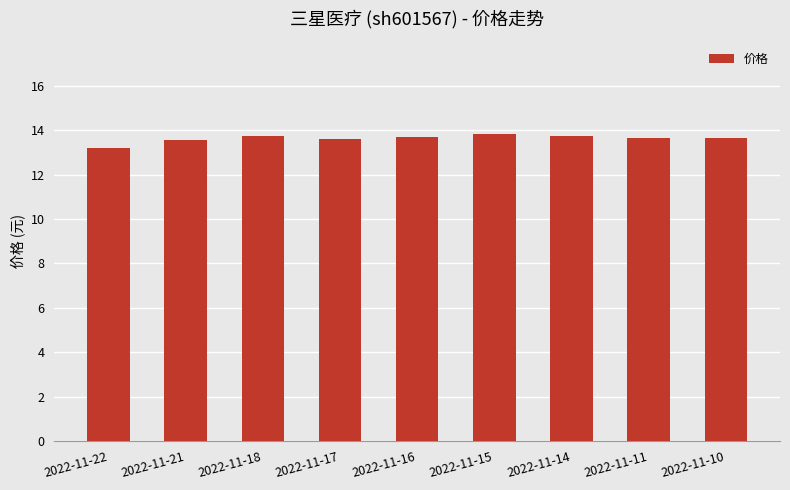

The value at 2022-11-15 is 19.9. True or false?

False